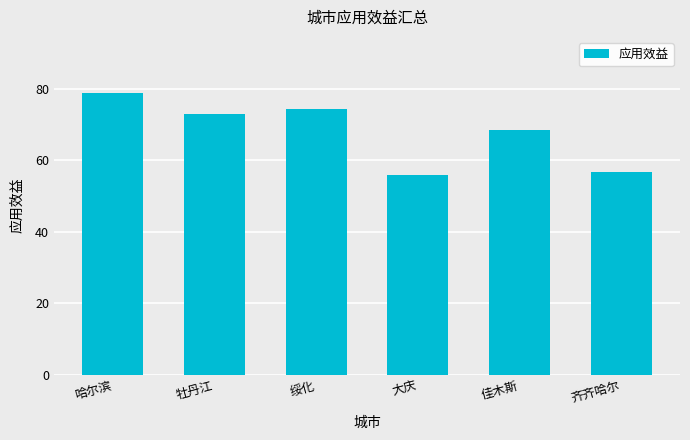

Is it true that the value at 绥化 is 21.1?

False